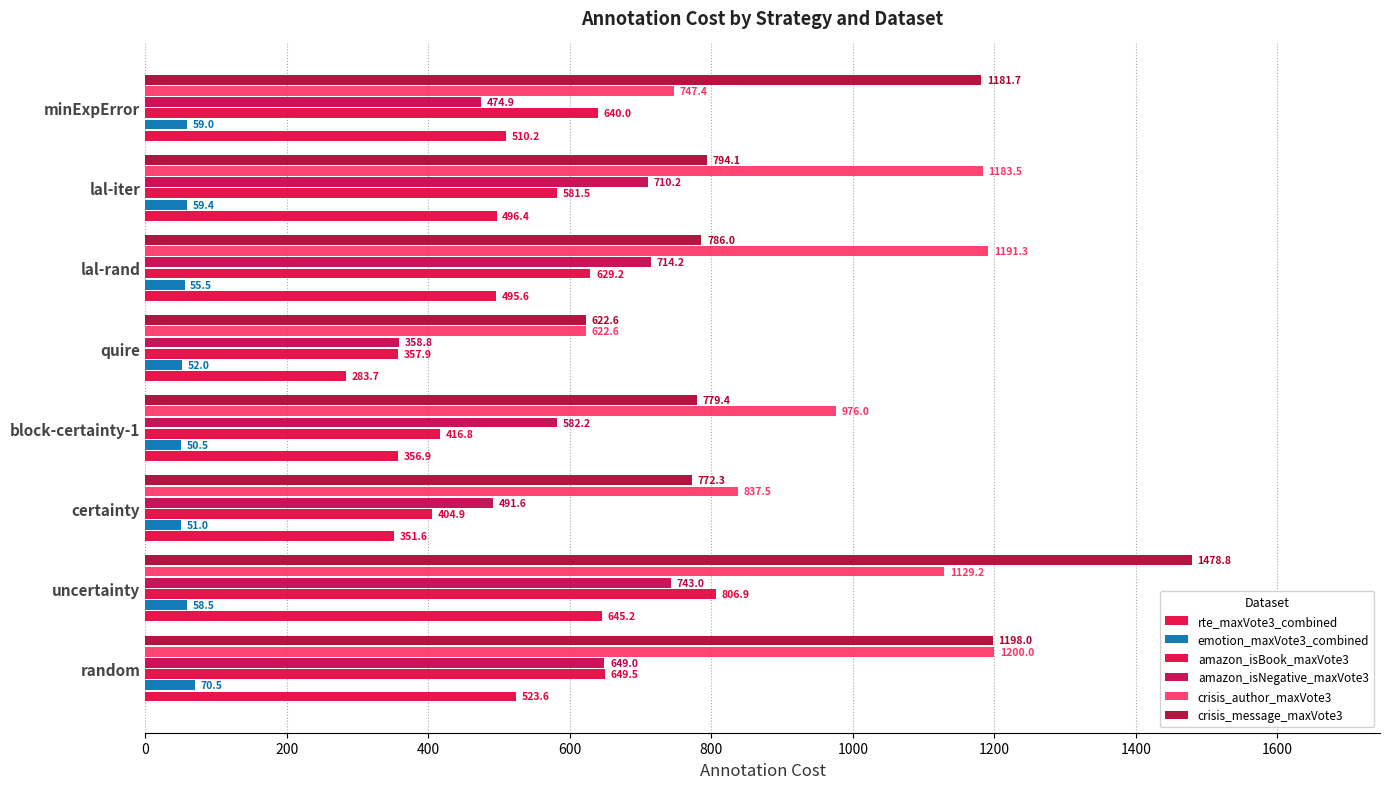

What is the minimum value for crisis_author_maxVote3?

622.6